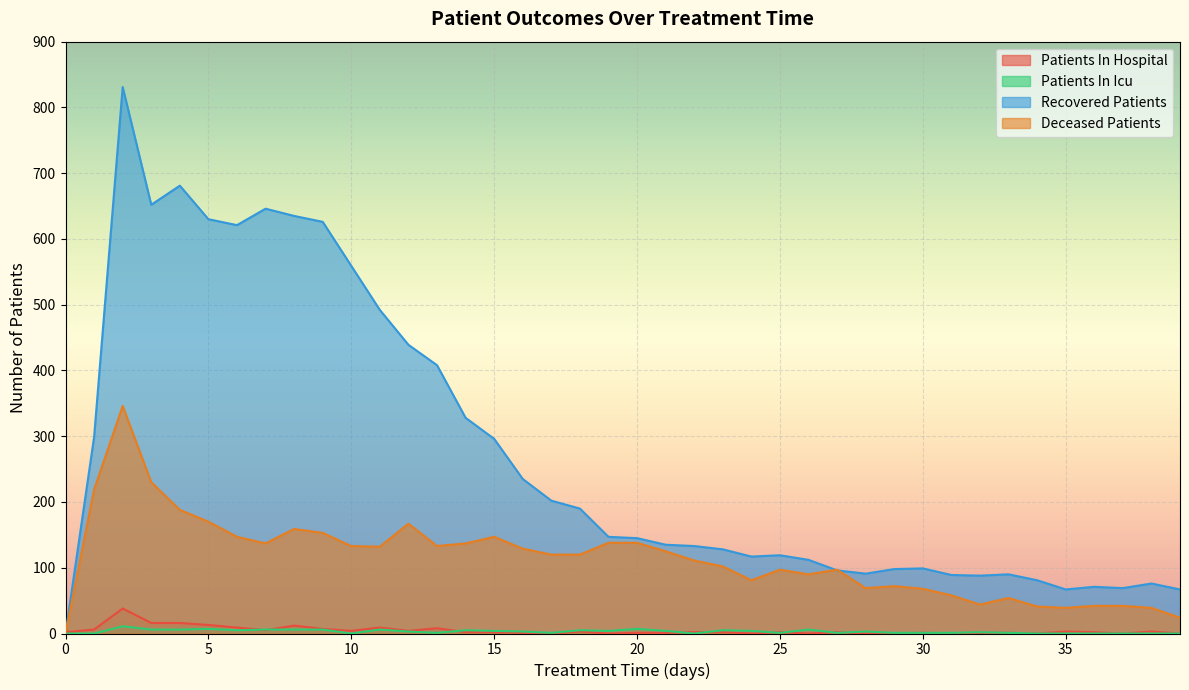

After their last crossing, which series has the higher values: patients_in_hospital or deceased_patients?

deceased_patients